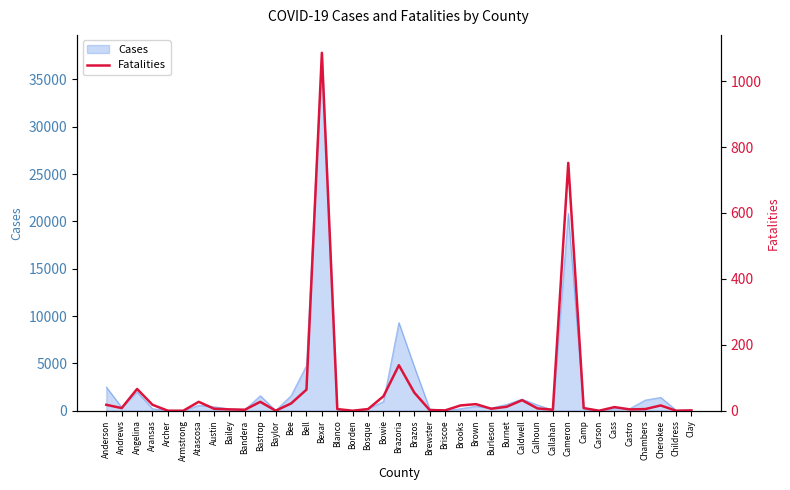

Which category has the highest value in the Cases series?

Bexar